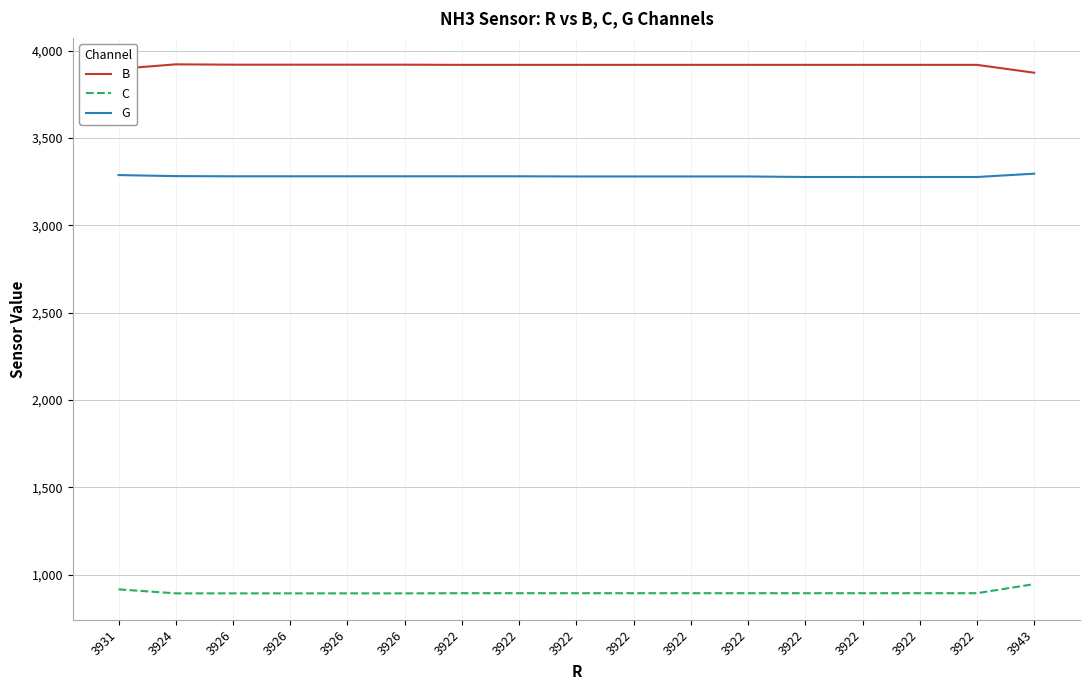

Between 3926 and 3922, which series saw the biggest shift?

G